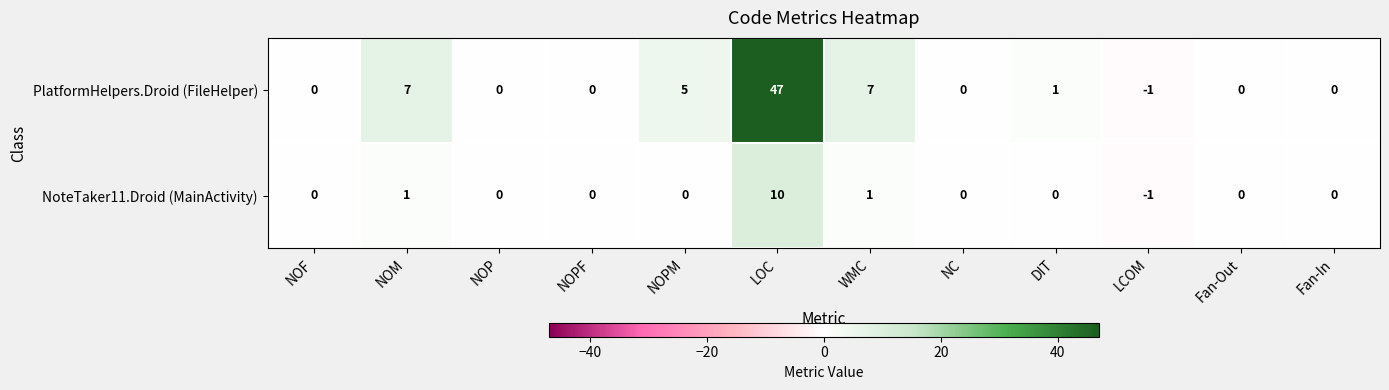

How many distinct data groups are displayed?

2